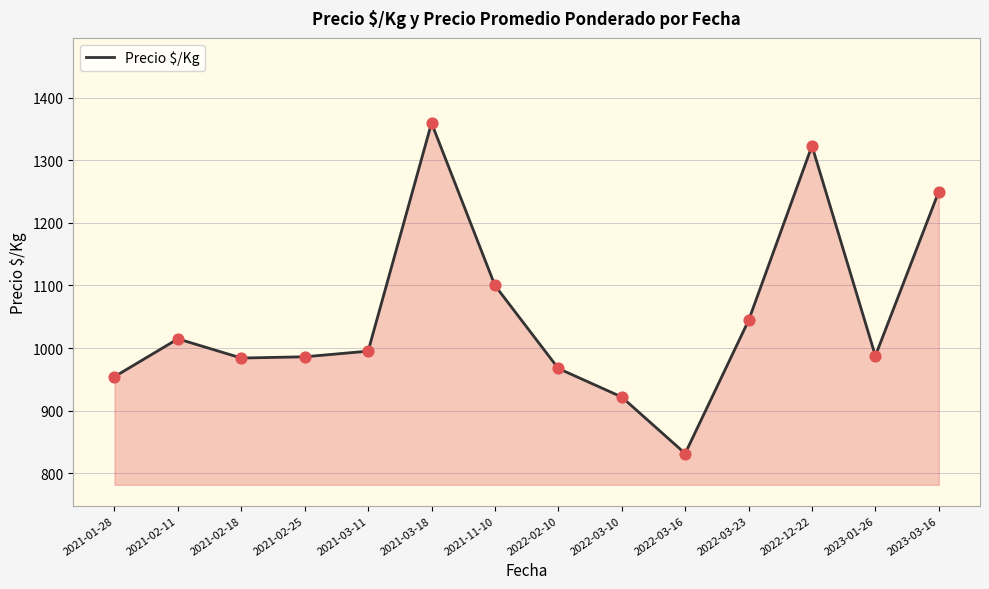

What is the change in value from 2022-03-16 to 2023-01-26?

+156.0